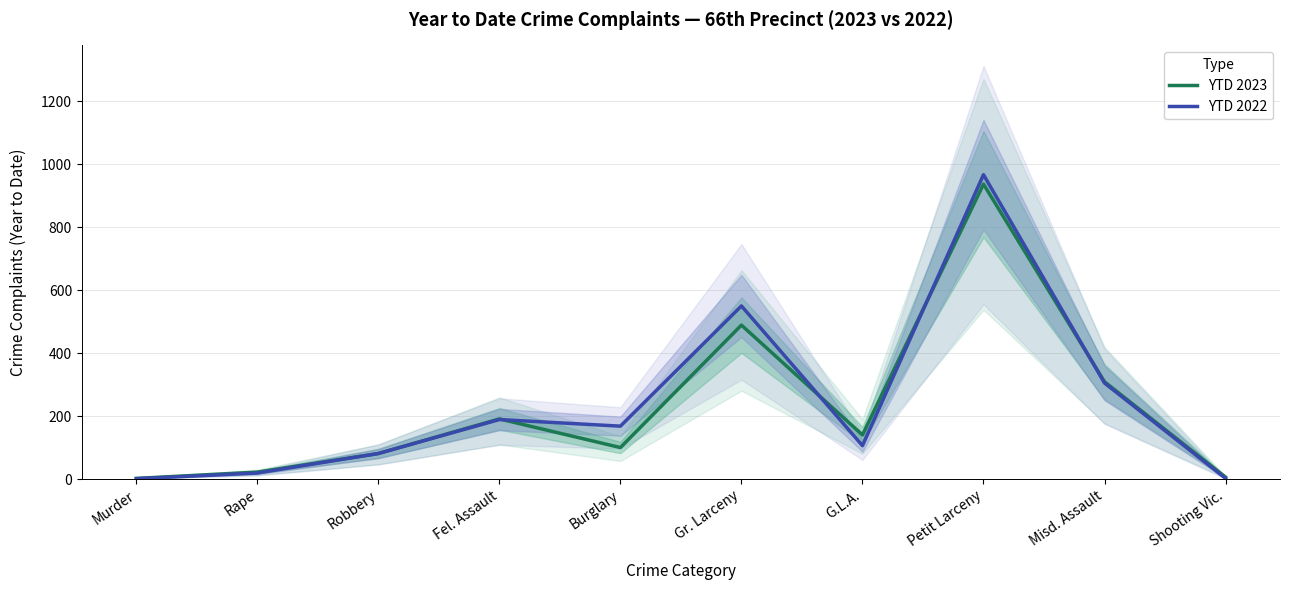

What are all the series names shown in the legend?

YTD 2023, YTD 2022